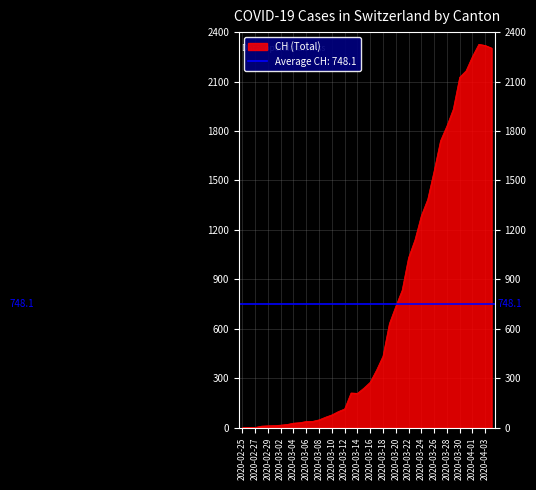

The value of CH (Total) at 2020-02-25 is 0. True or false?

True